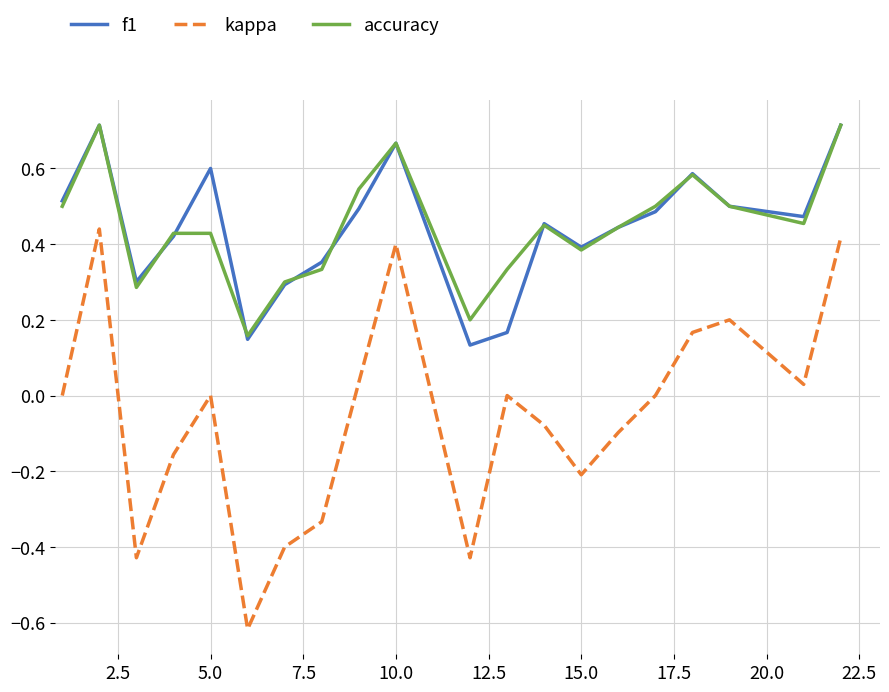

Which series has the largest range (max minus min)?

kappa